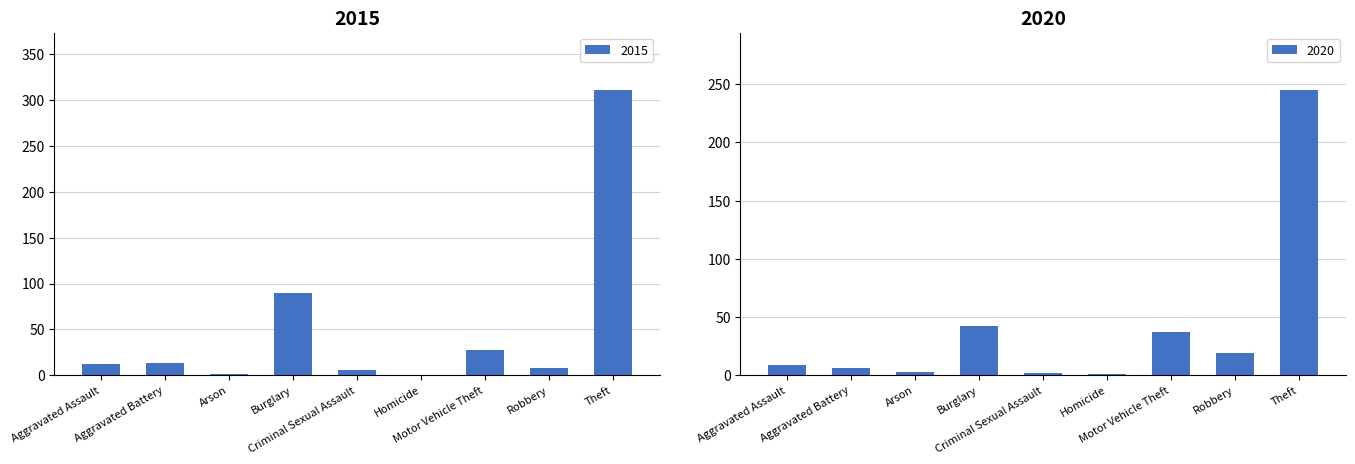

Reading right to left, what are all the values shown in this chart?

2015: Theft=311	Robbery=8	Motor Vehicle Theft=27	Homicide=0	Criminal Sexual Assault=6	Burglary=90	Arson=1	Aggravated Battery=13	Aggravated Assault=12
2020: Theft=245	Robbery=19	Motor Vehicle Theft=37	Homicide=1	Criminal Sexual Assault=2	Burglary=42	Arson=3	Aggravated Battery=6	Aggravated Assault=9